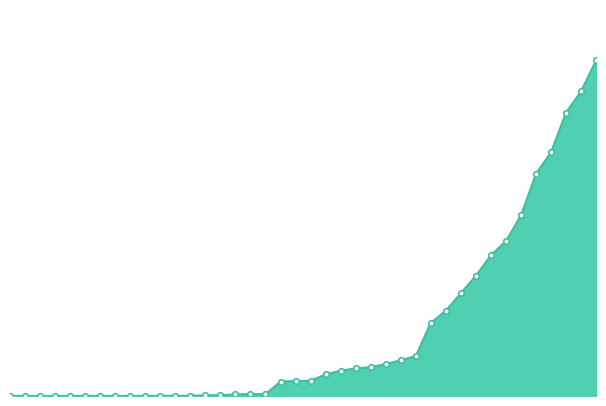

Where does the data first go above 74?

2020-03-17